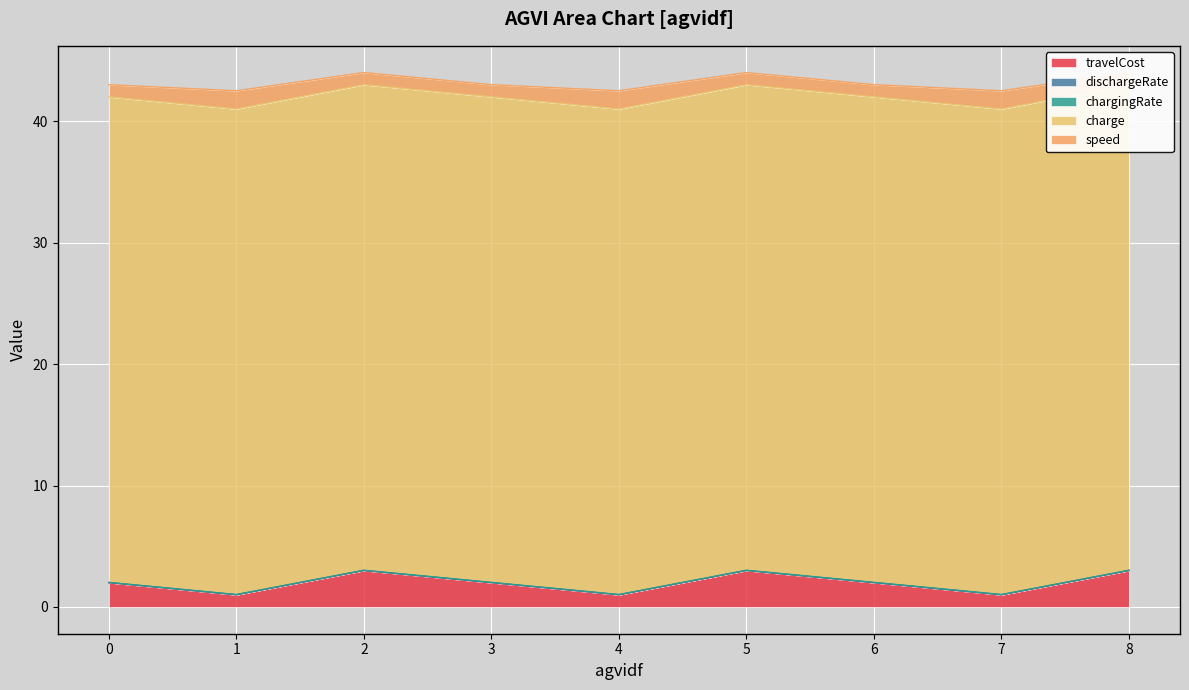

True or false: travelCost and dischargeRate cross at least once.

False